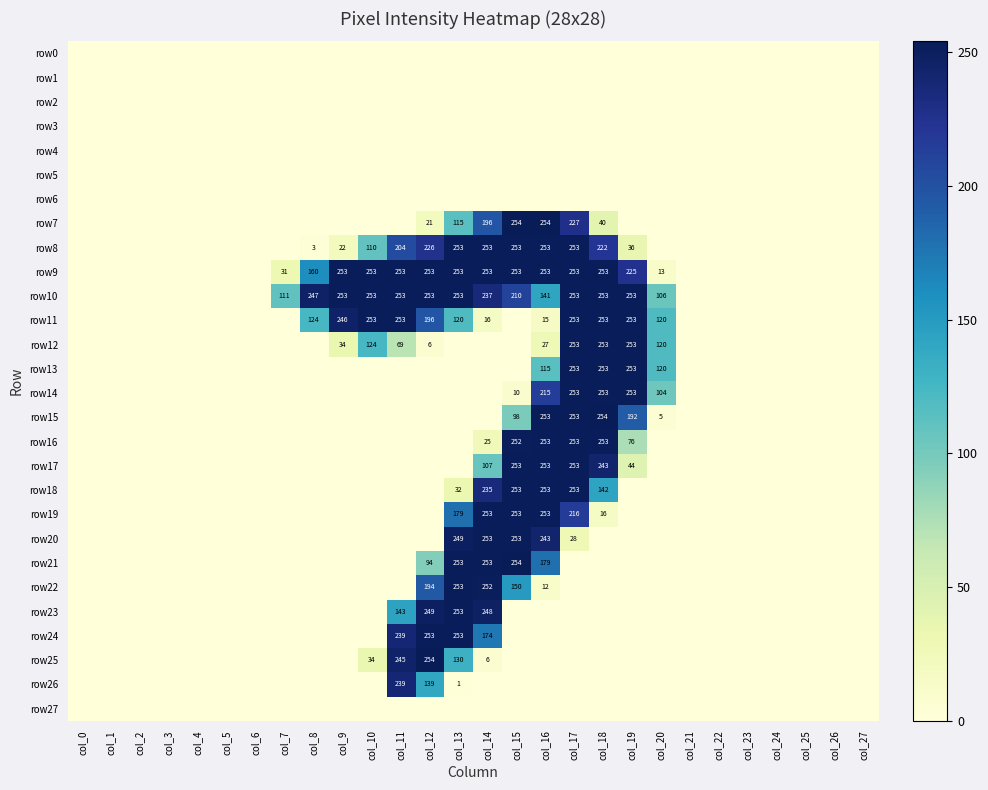

What is the difference between the maximum and minimum values in the row10 series?

253